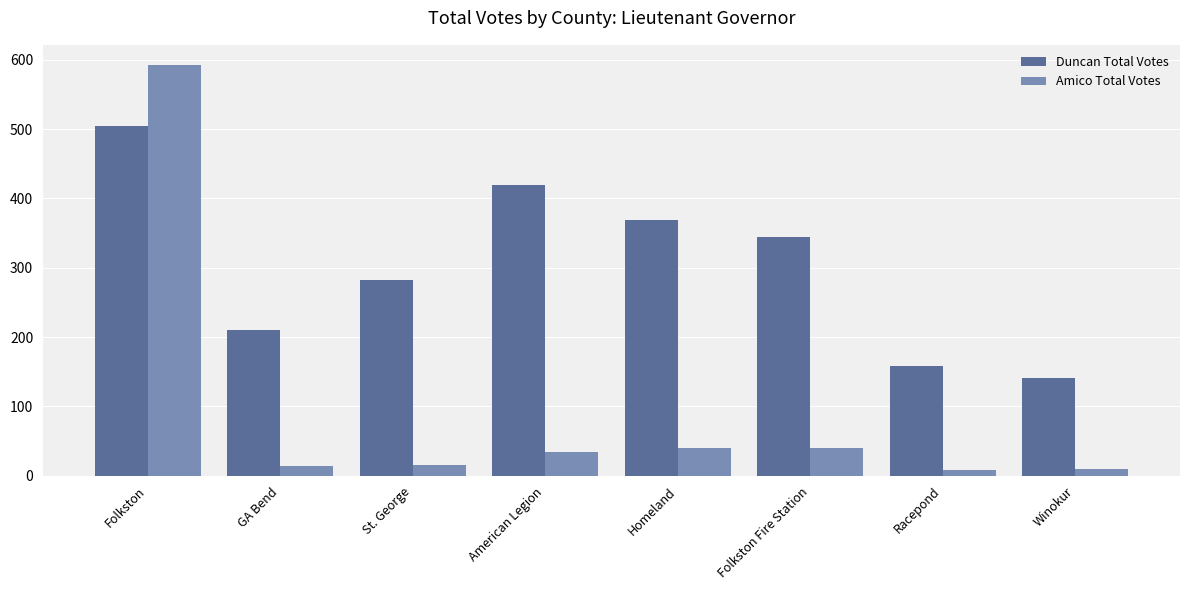

Rank the series by their maximum value, from lowest to highest.

Duncan Total Votes, Amico Total Votes